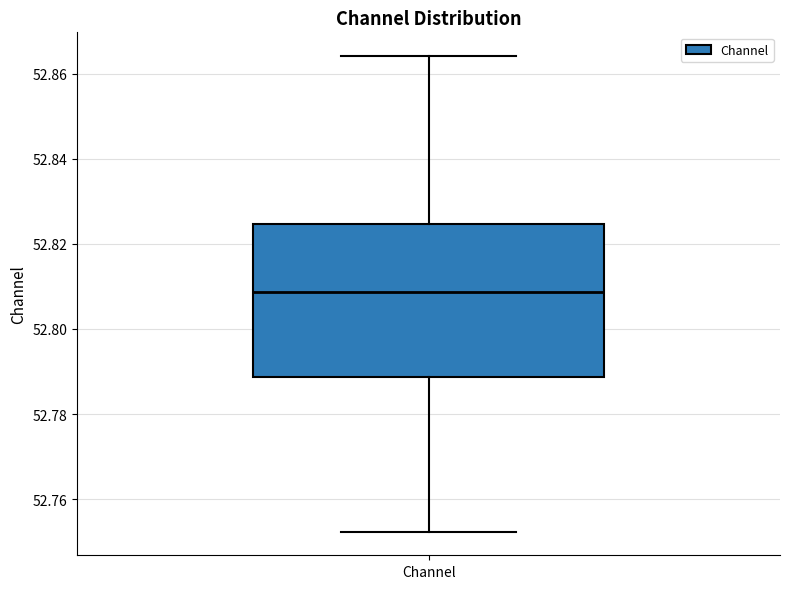

Transcribe this box plot: give where the median line is, the range the box spans, and where the two whiskers end, as read against the y-axis. The values are not printed on the chart, so give them approximately, as read against the axis.

median 52.808, box 52.788 to 52.824, whiskers 52.752 to 52.864